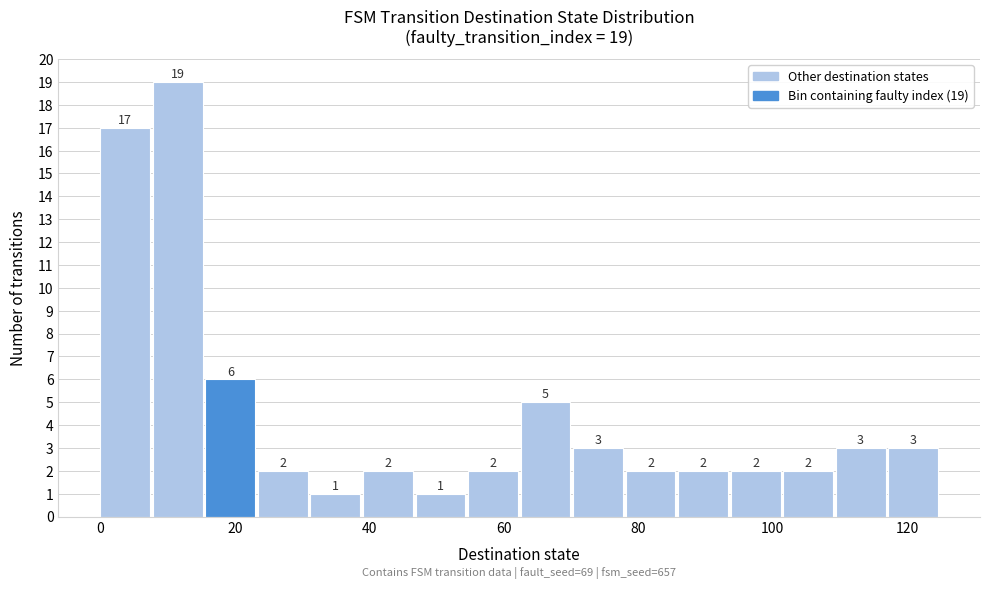

Around what value on the x-axis is the tallest bar? Give the approximate position of its centre, as read against the axis.

12